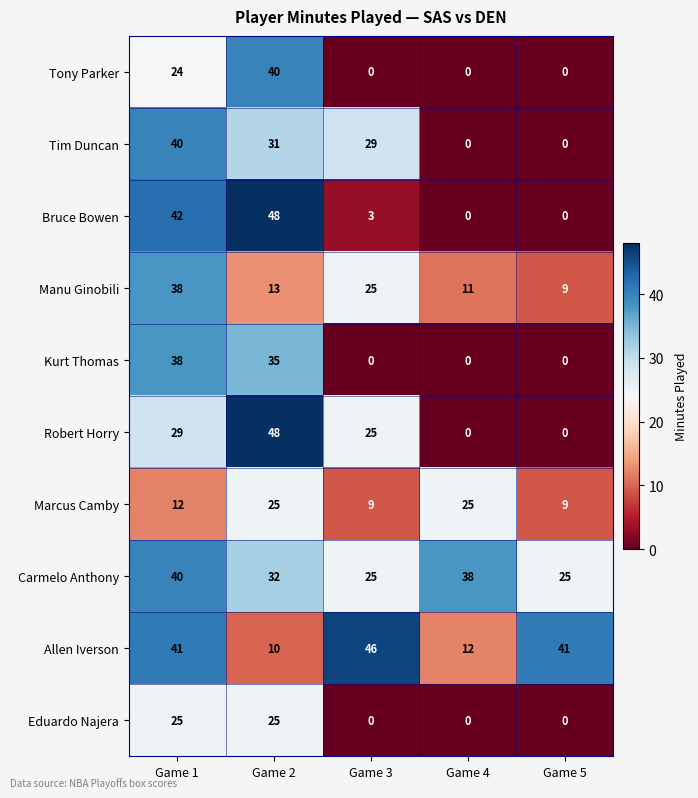

What is the difference between the highest and lowest values at Game 3?

46